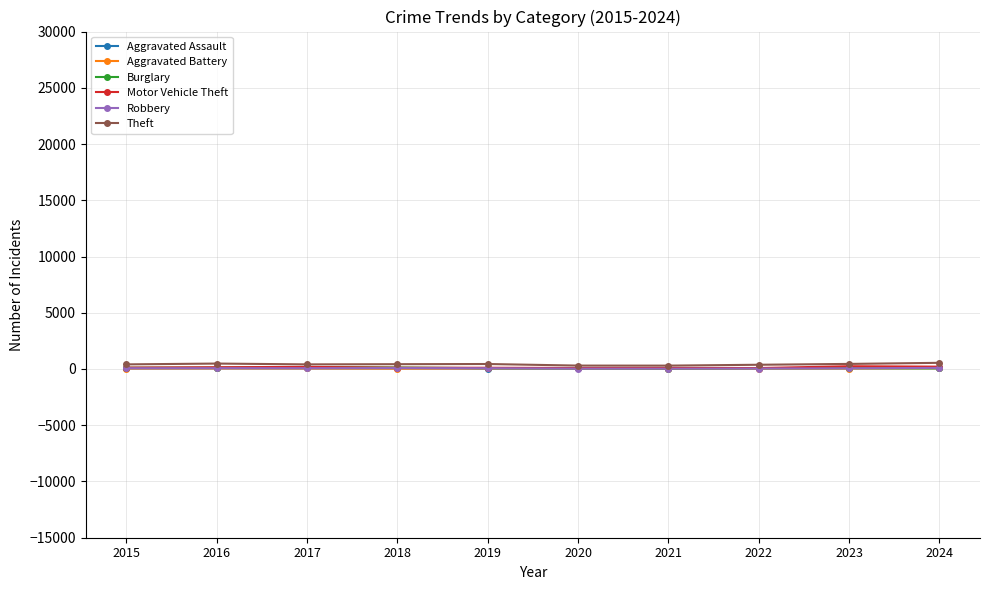

True or false: Motor Vehicle Theft and Robbery cross at least once.

False